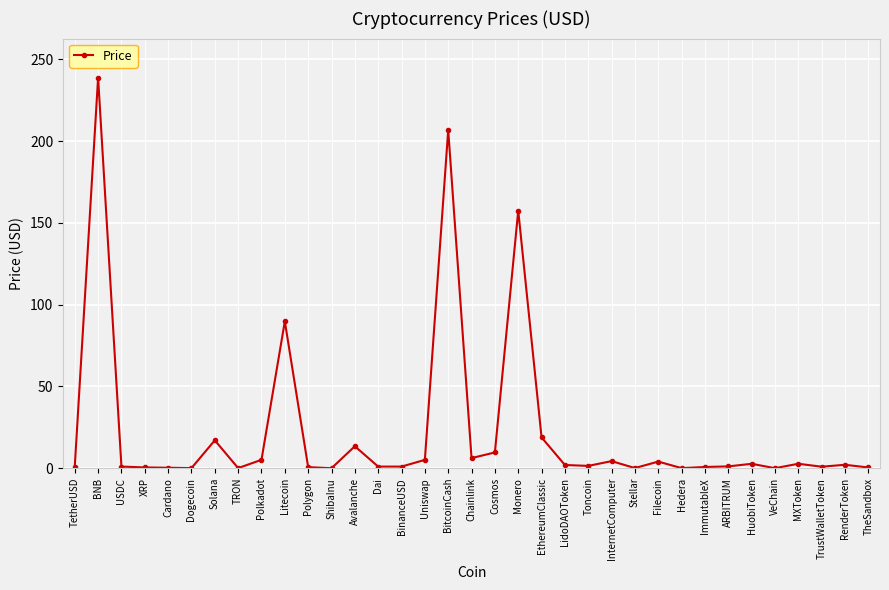

What is the greatest value displayed?

238.8